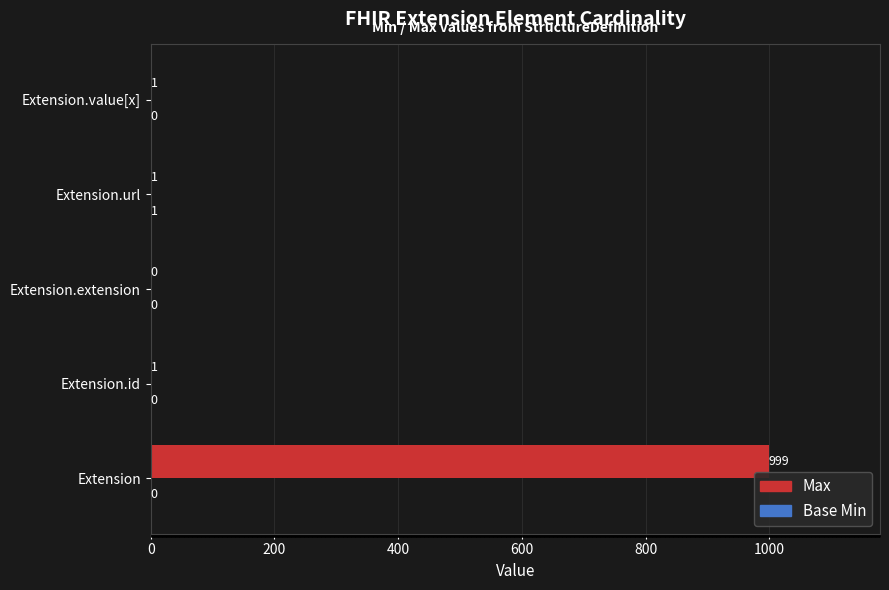

Which series has the largest total across all categories?

Max